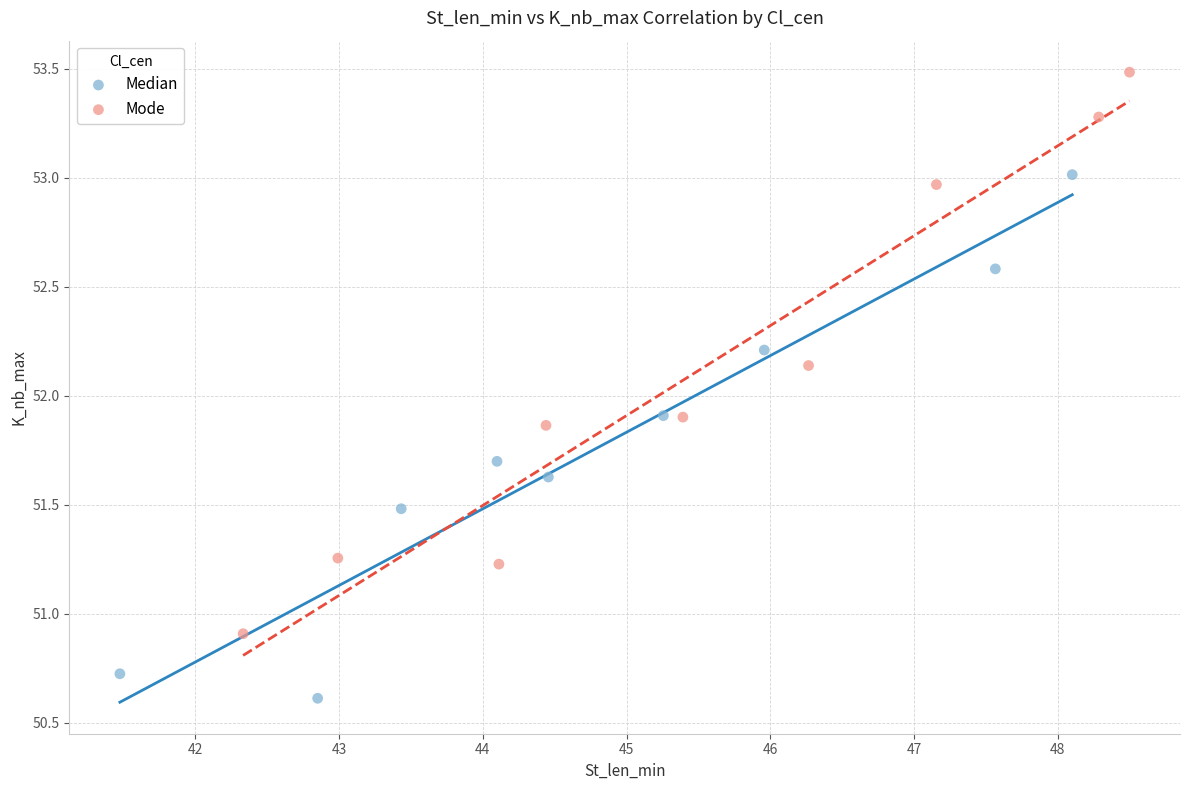

Which series has the largest Y range (max minus min)?

Mode